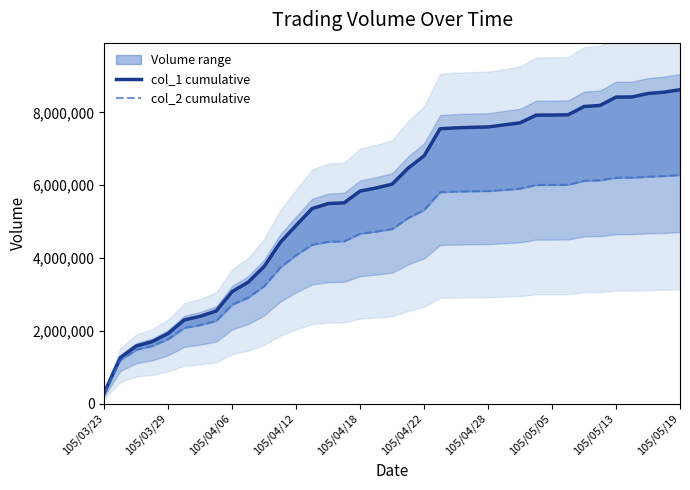

Where is col_2 cumulative nearest to the value 3273375?

10